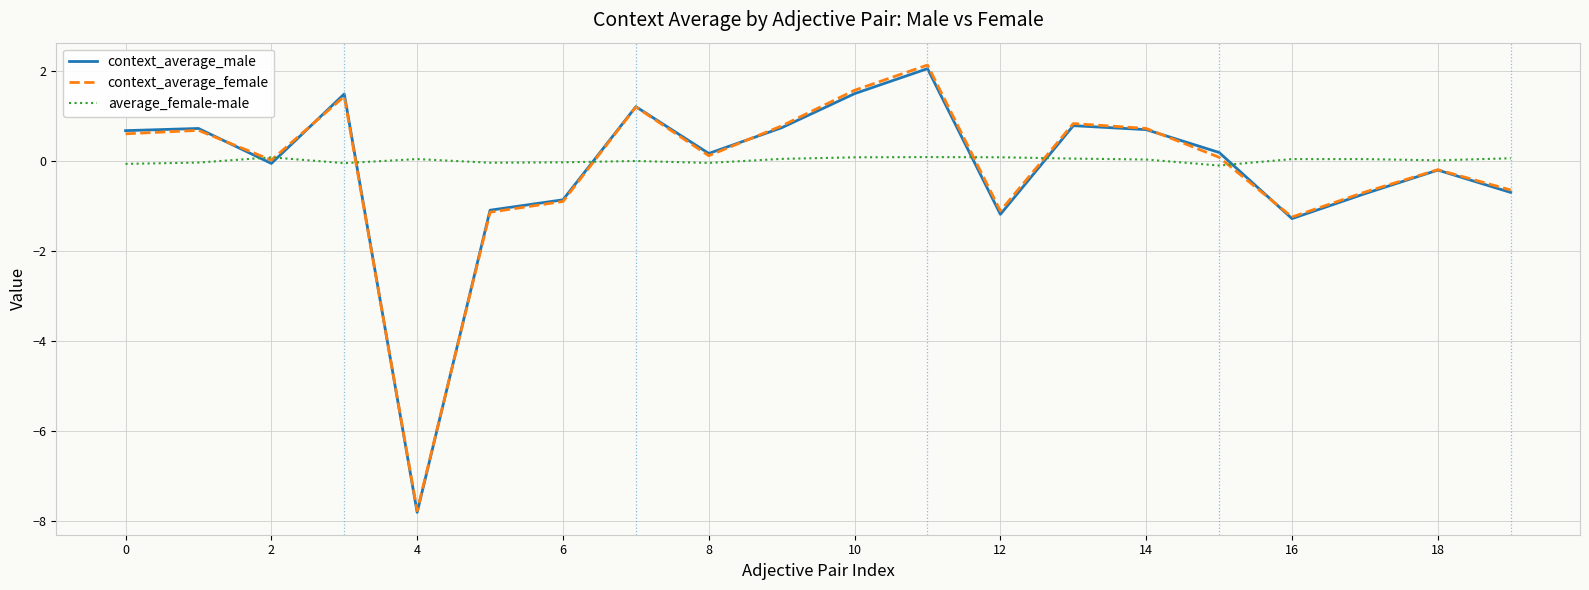

How many interior local valleys does the context_average_female series have?

5